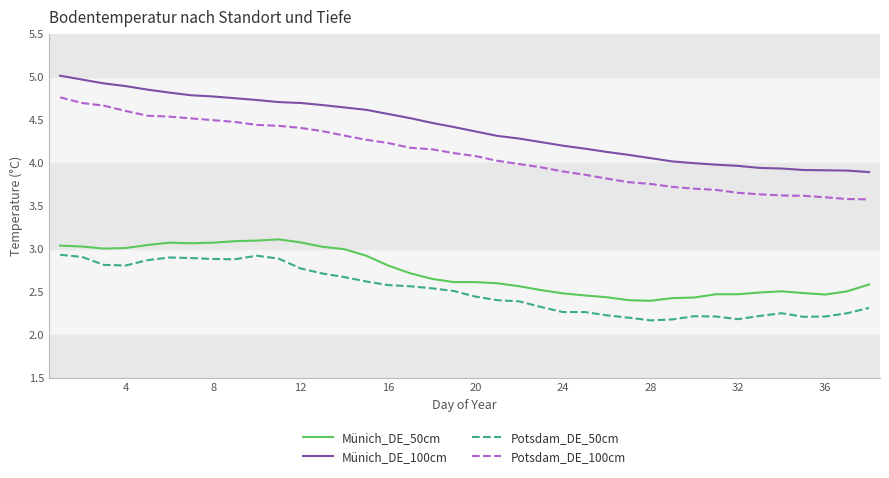

Which series has the largest range (max minus min)?

Potsdam_DE_100cm